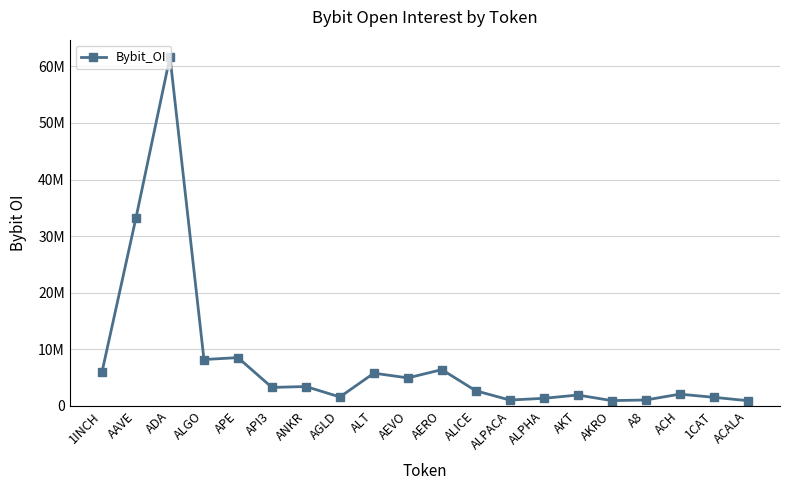

Where is the first local minimum?

ALGO